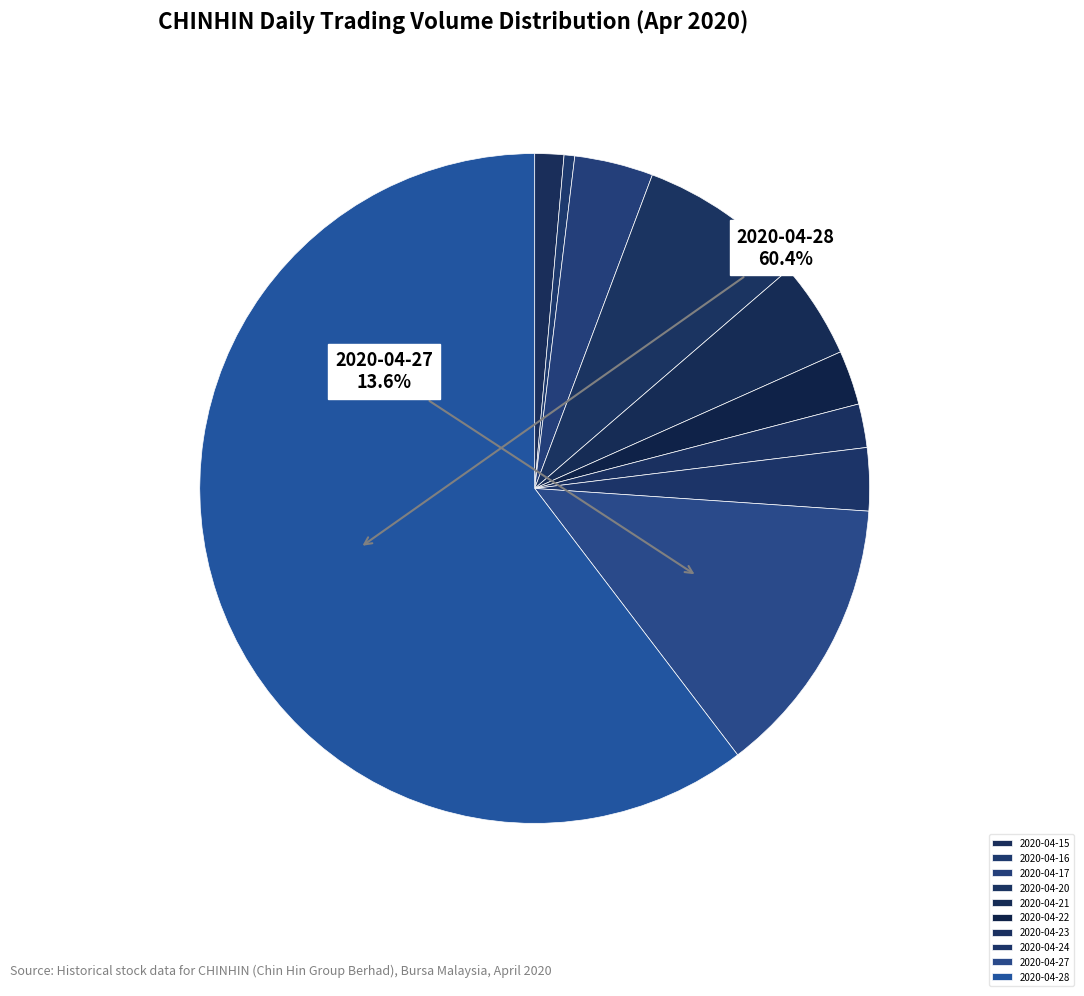

What percentage do 2020-04-23 and 2020-04-24 together represent?

5.1%